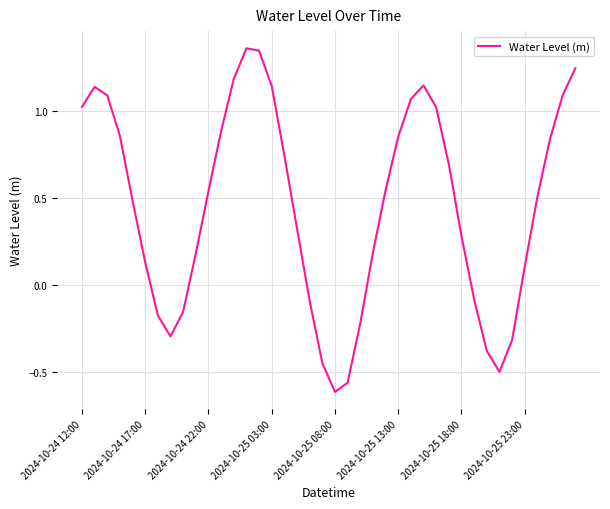

At which label does the data first exceed 0?

2024-10-24 12:00